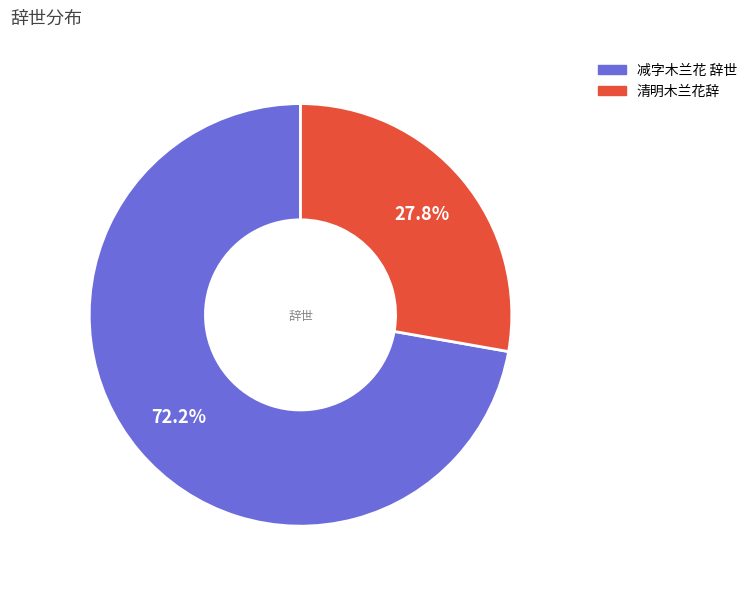

To the nearest percent, what percentage of the pie is 减字木兰花 辞世?

72%